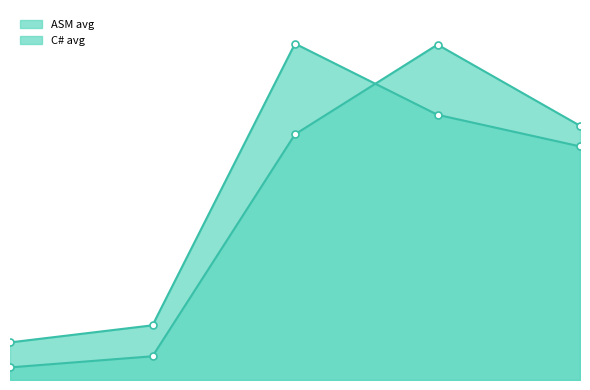

What is the difference between the maximum and second lowest values in the C# avg series?

4074.8